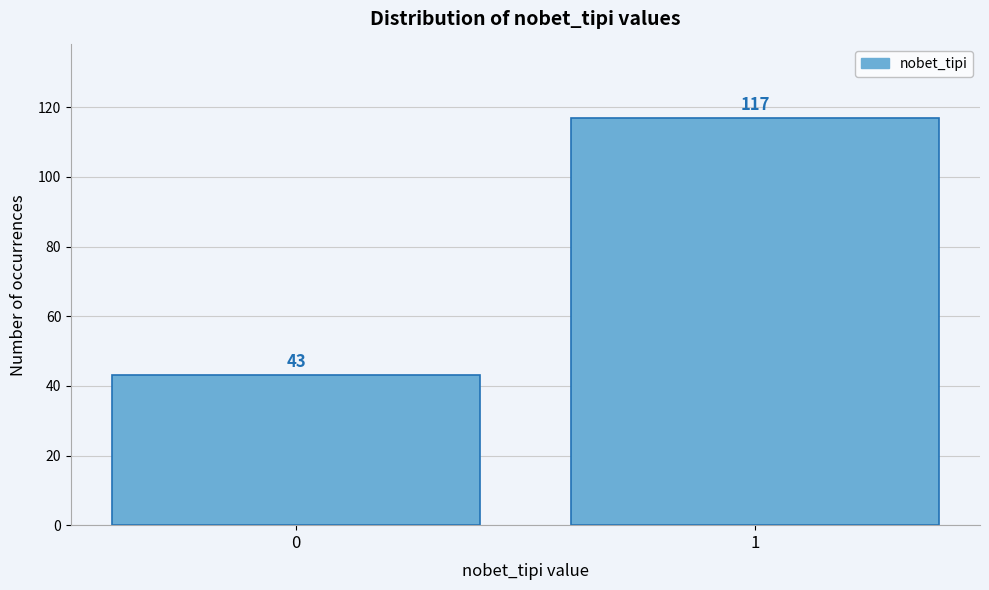

Reading right to left, list all the values displayed in this chart.

1=117	0=43